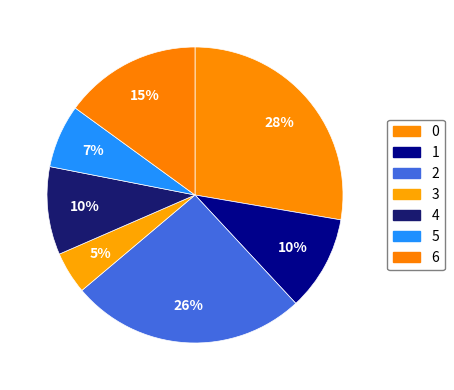

Is 0 the majority of the pie?

No